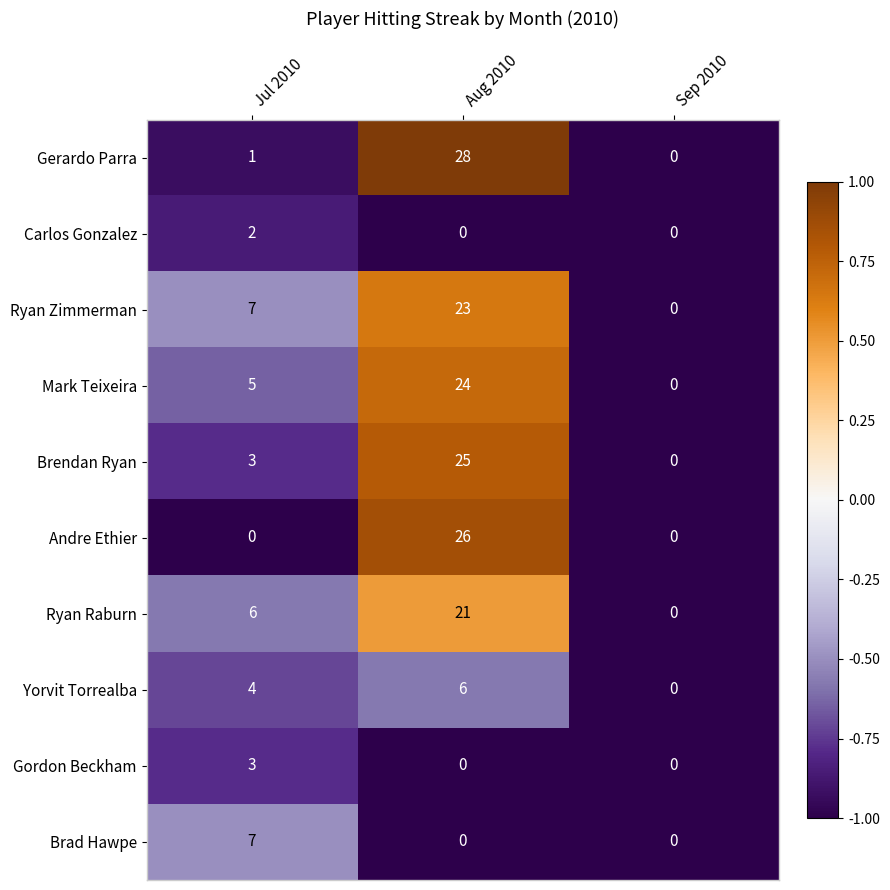

What is the approximate value of Brendan Ryan at Jul 2010, to the nearest 5?

5